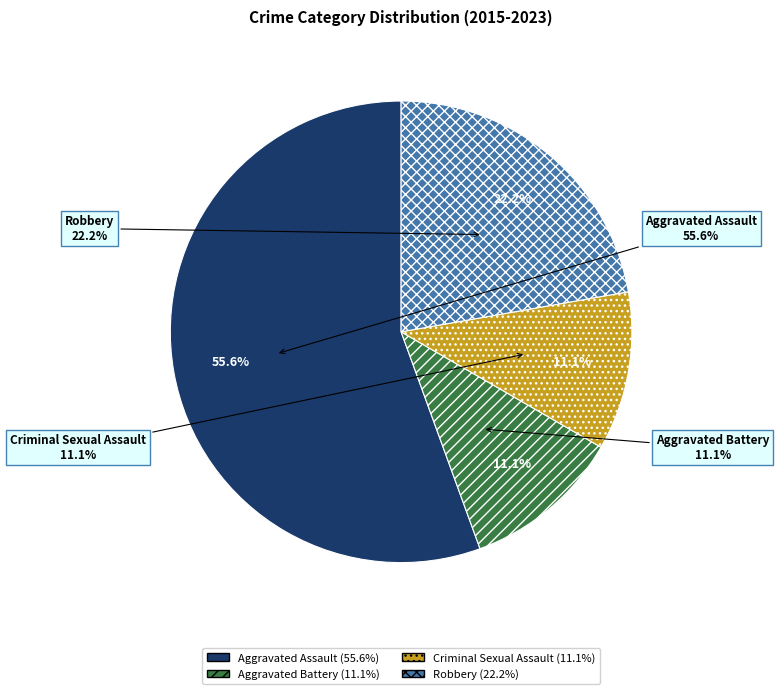

Is there any slice that represents more than half of the pie?

Yes